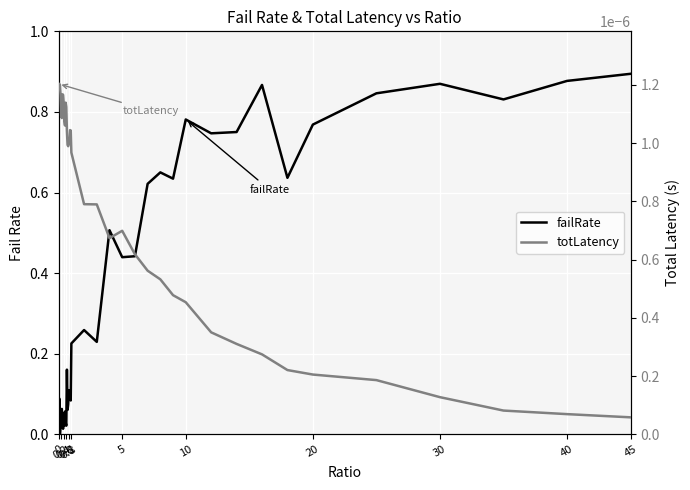

The totLatency series shows 0.0 at 15. True or false?

False